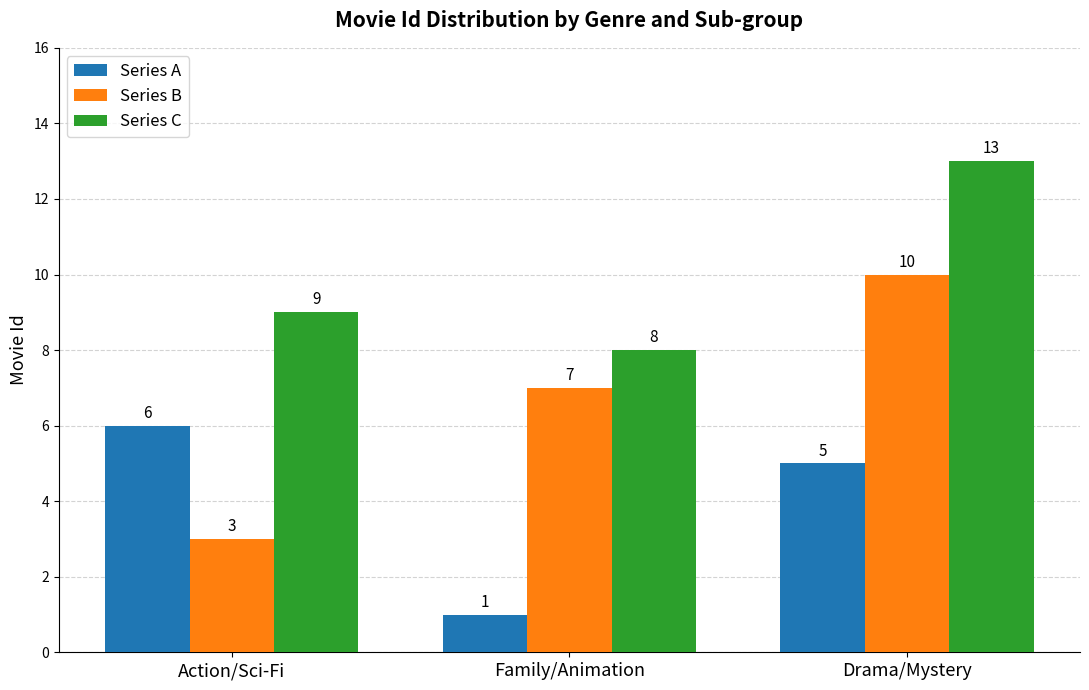

What are all the series names shown in the legend?

Series A, Series B, Series C